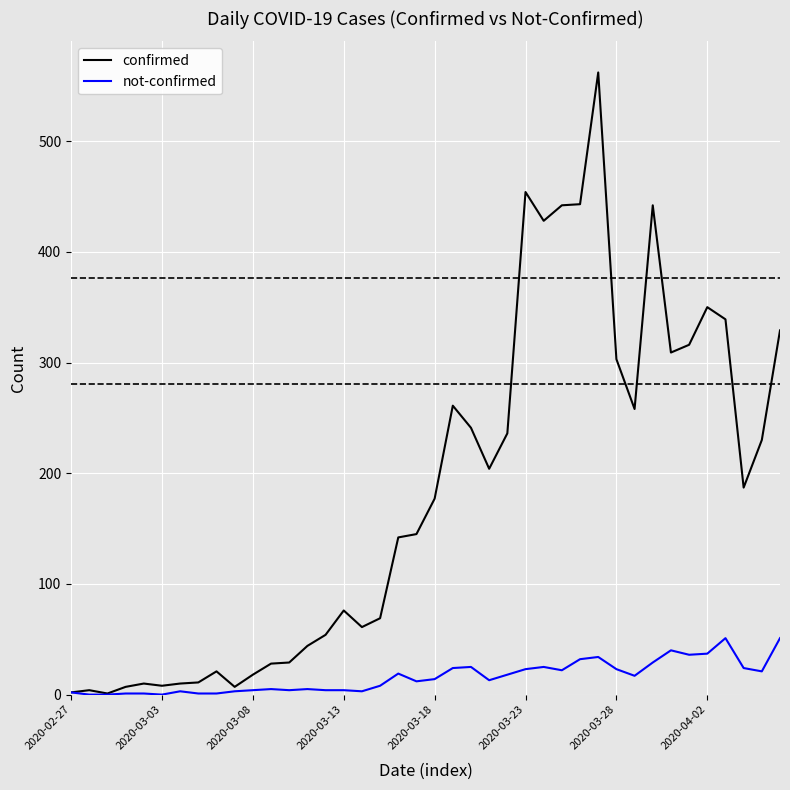

Rank the series by their average value, from lowest to highest.

not-confirmed, confirmed